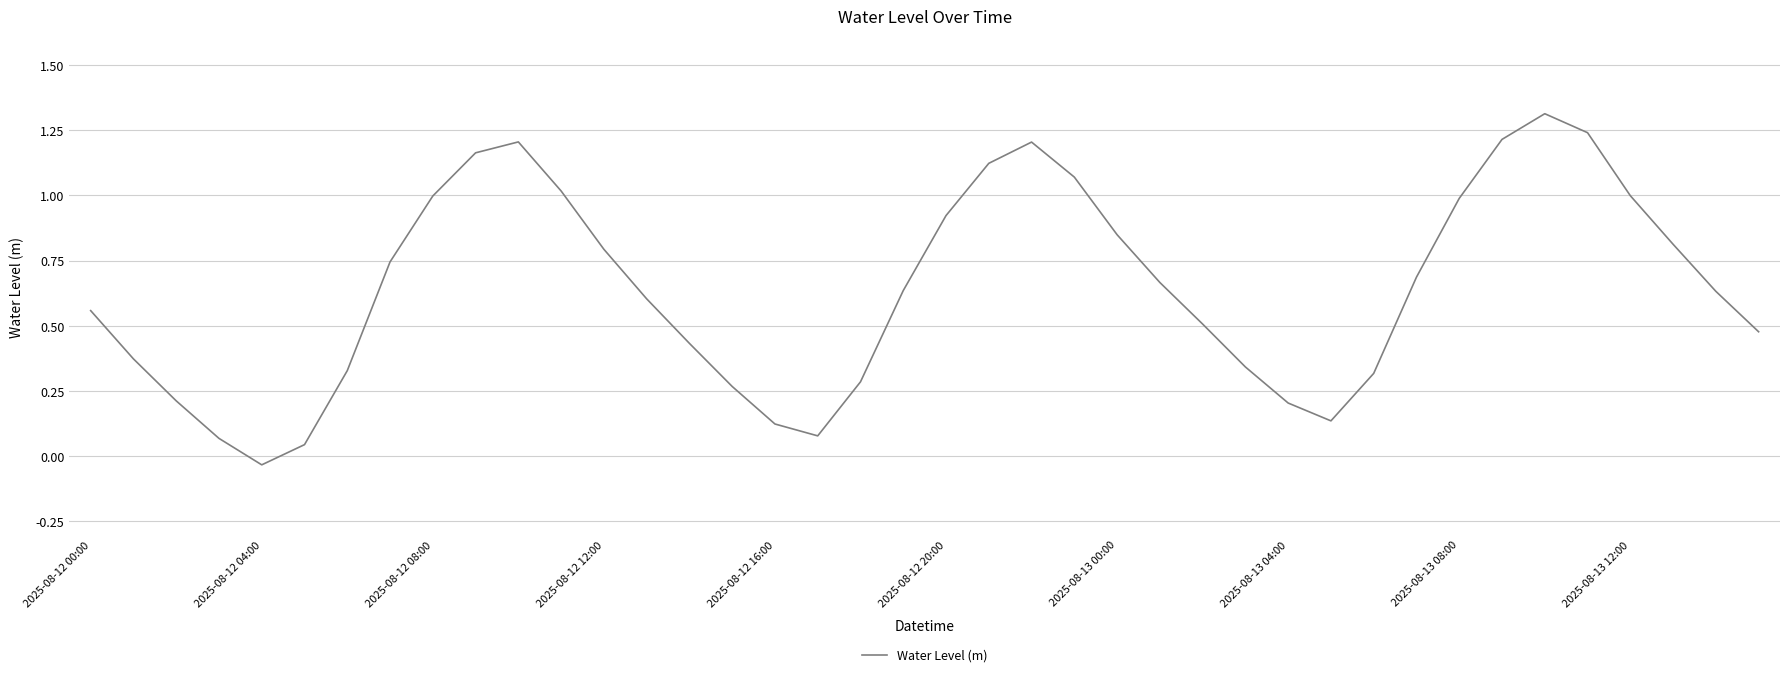

What is the sum of all values?

25.6